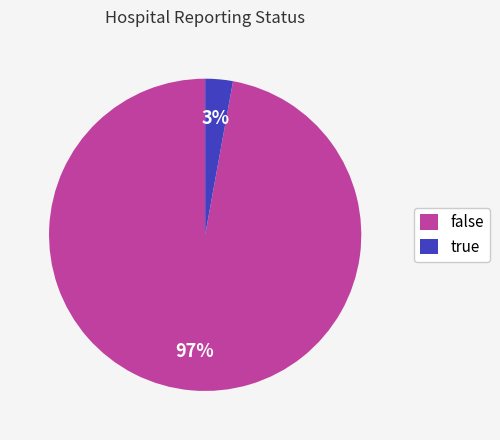

Which slice is the largest?

false